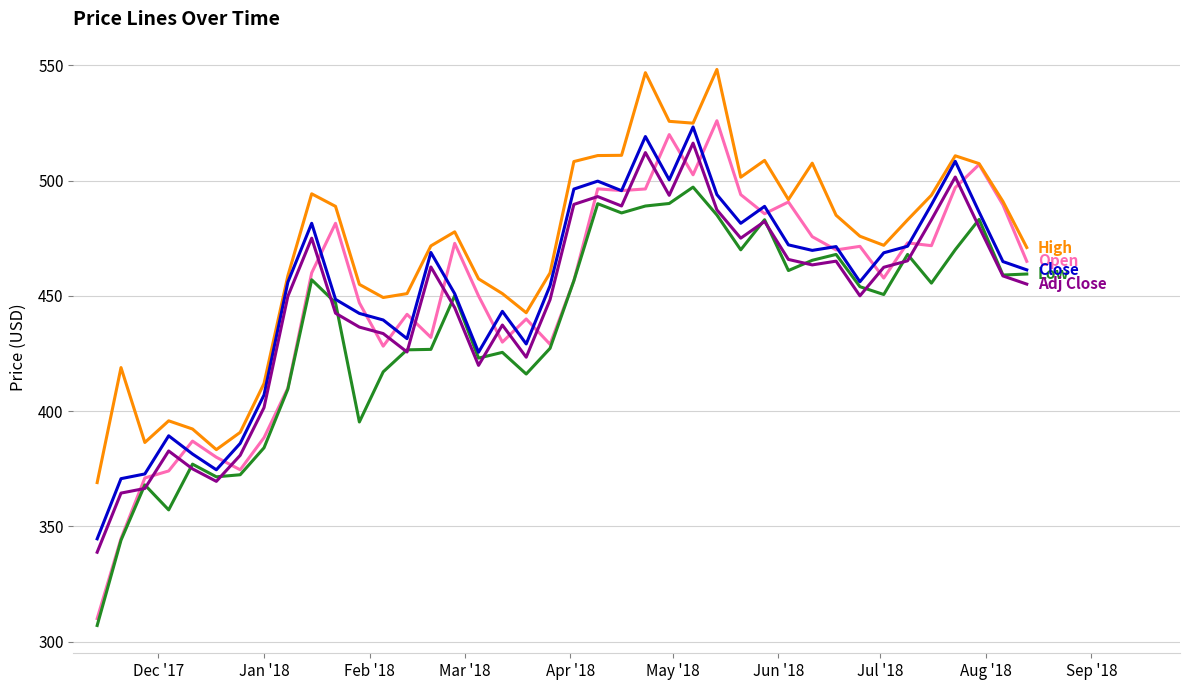

What is the smallest value displayed?

307.0